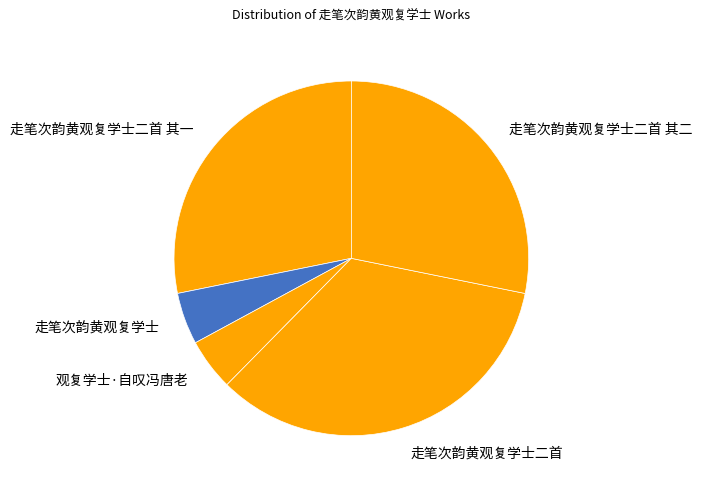

What is the ratio of the value at 走笔次韵黄观复学士二首 其二 to the value at 走笔次韵黄观复学士?

6.0